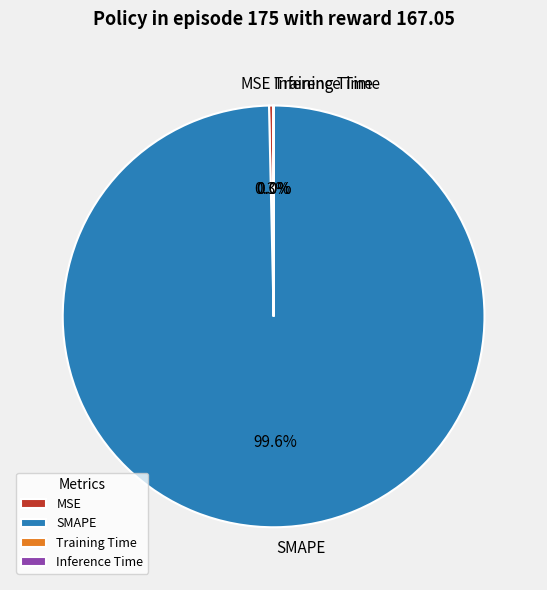

To the nearest percent, what is the difference between the largest and smallest slice percentages?

100%